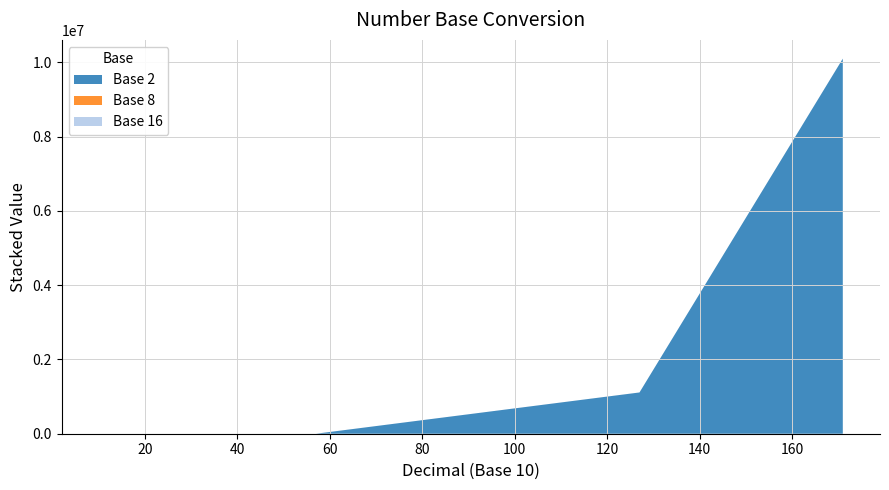

Reading left to right, transcribe all the data shown in this chart.

Base 2: 10=2	21=10	57=57	127=1111111	171=10101011
Base 8: 10=8	21=25	57=71	127=177	171=253
Base 16: 10=16	21=21	57=57	127=127	171=171